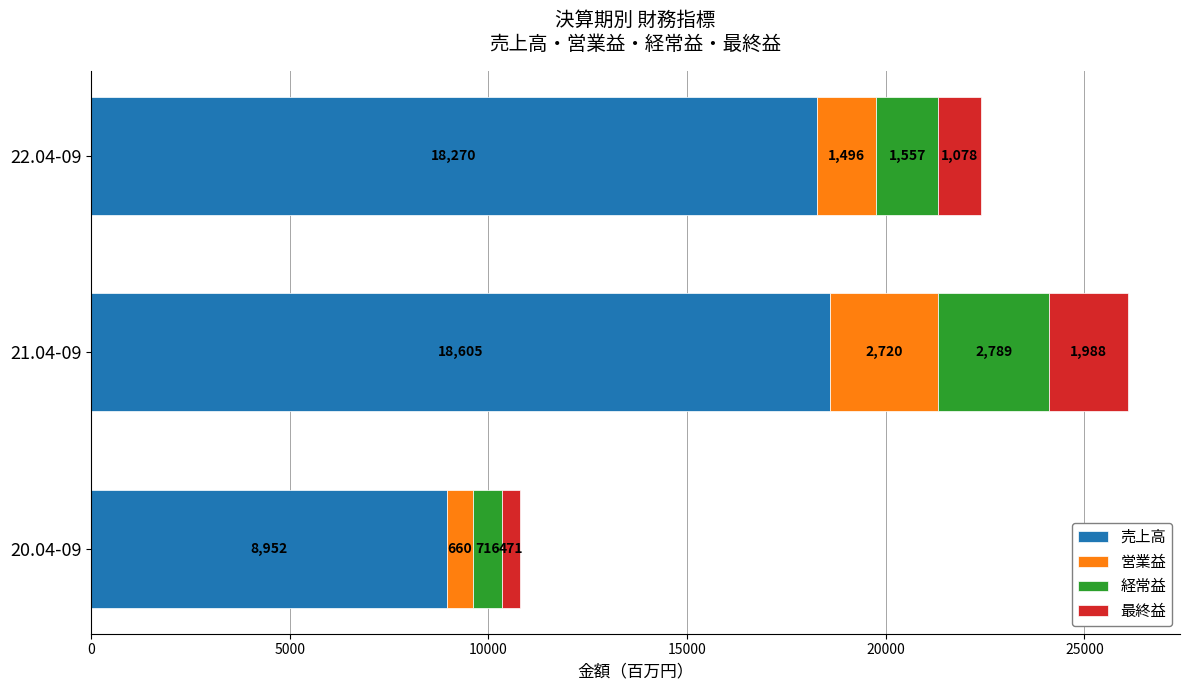

Which category has the highest value in the 売上高 series?

21.04-09